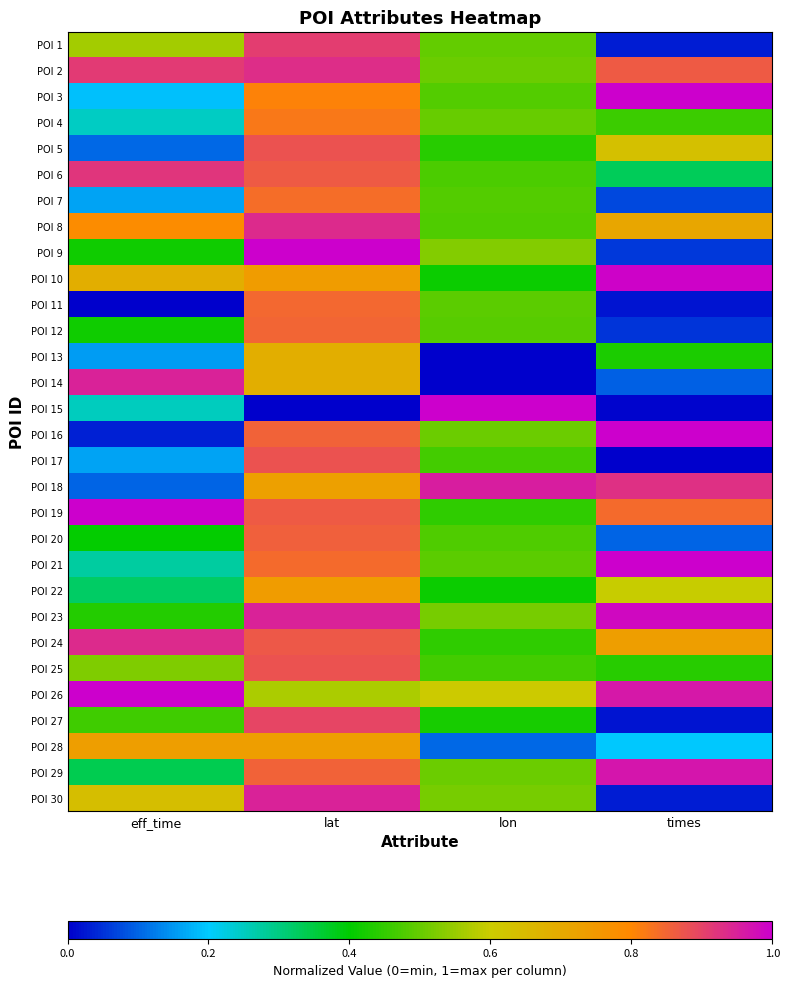

Which has a higher value, lat or times?

lat